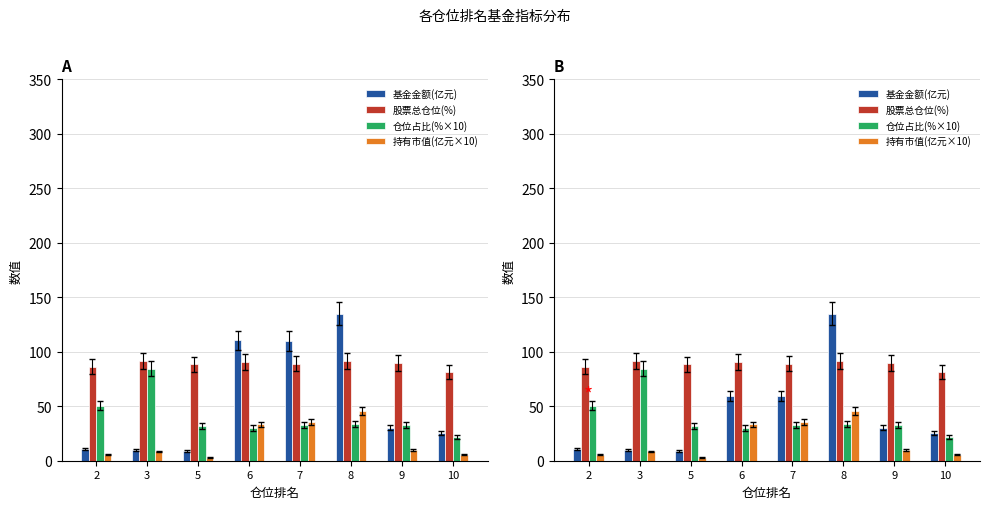

The value of 基金金额(亿元) at 7 is 30.0. True or false?

False